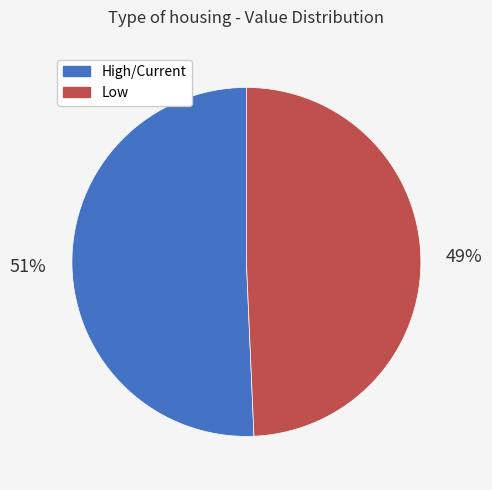

Does any single category account for the majority?

Yes